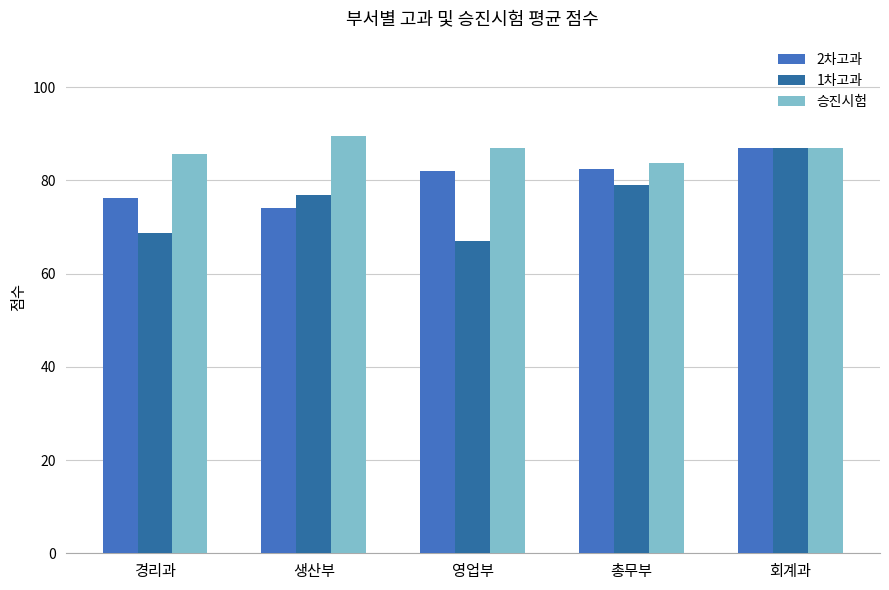

True or false: 1차고과 has a value of 32.1 at 총무부.

False